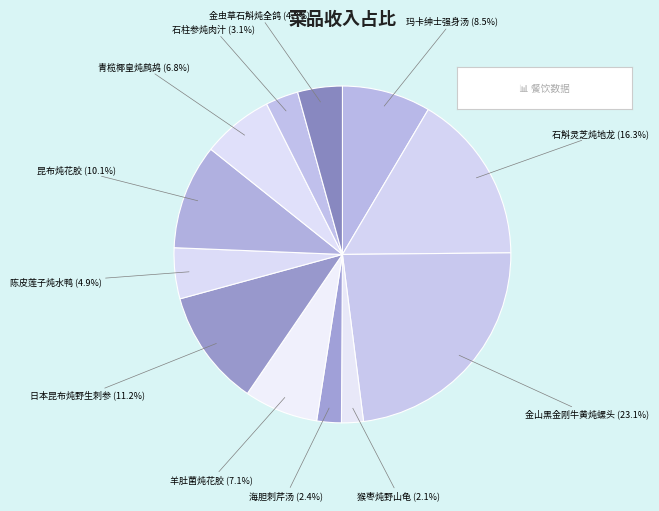

Do 日本昆布炖野生刺参 and 猴枣炖野山龟 together represent more than half of the pie?

No